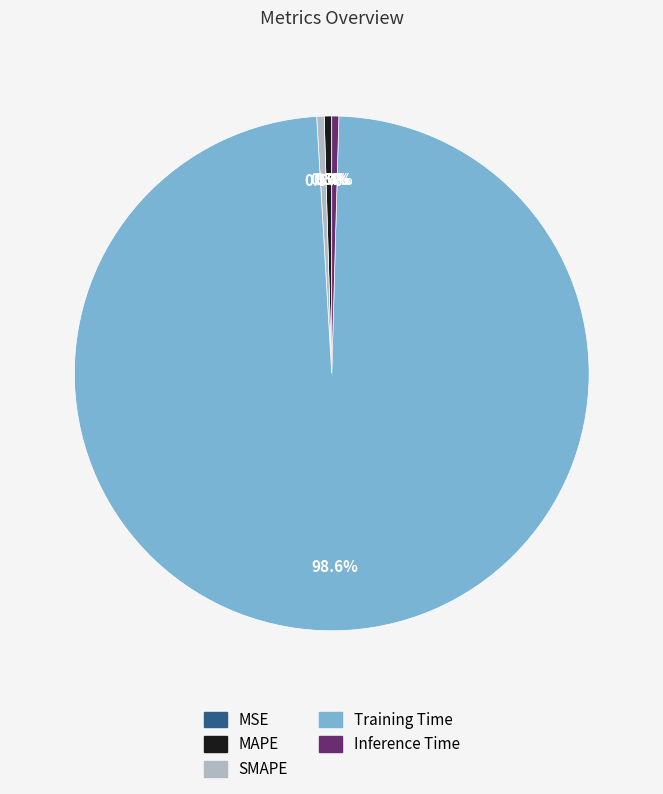

Is Training Time the majority of the pie?

Yes